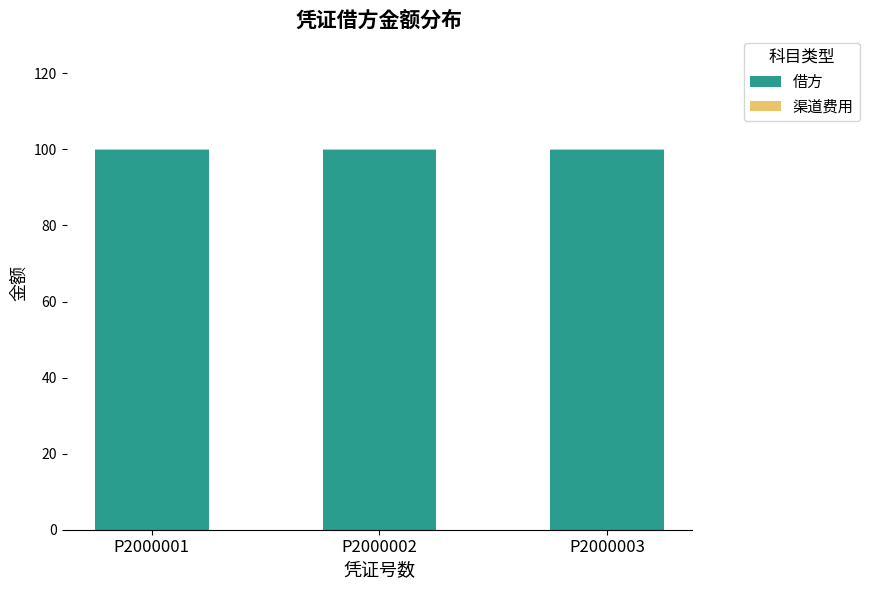

True or false: 借方 has a value of 99.9 at P2000002.

True